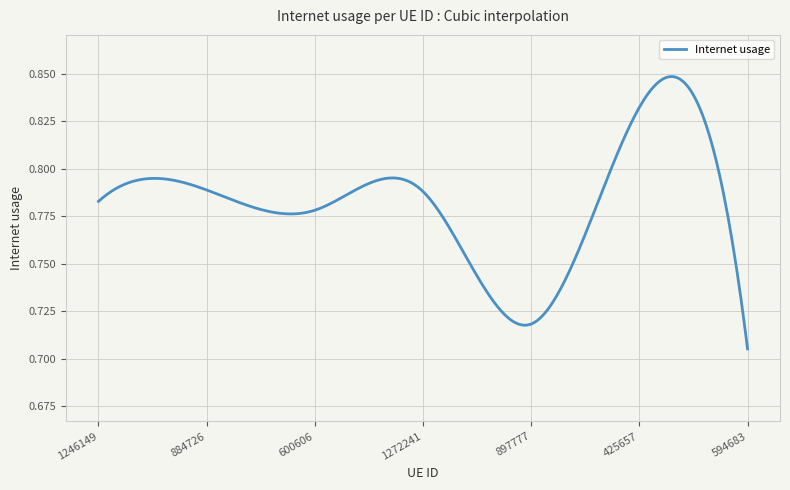

What is the maximum value shown in the chart?

0.8